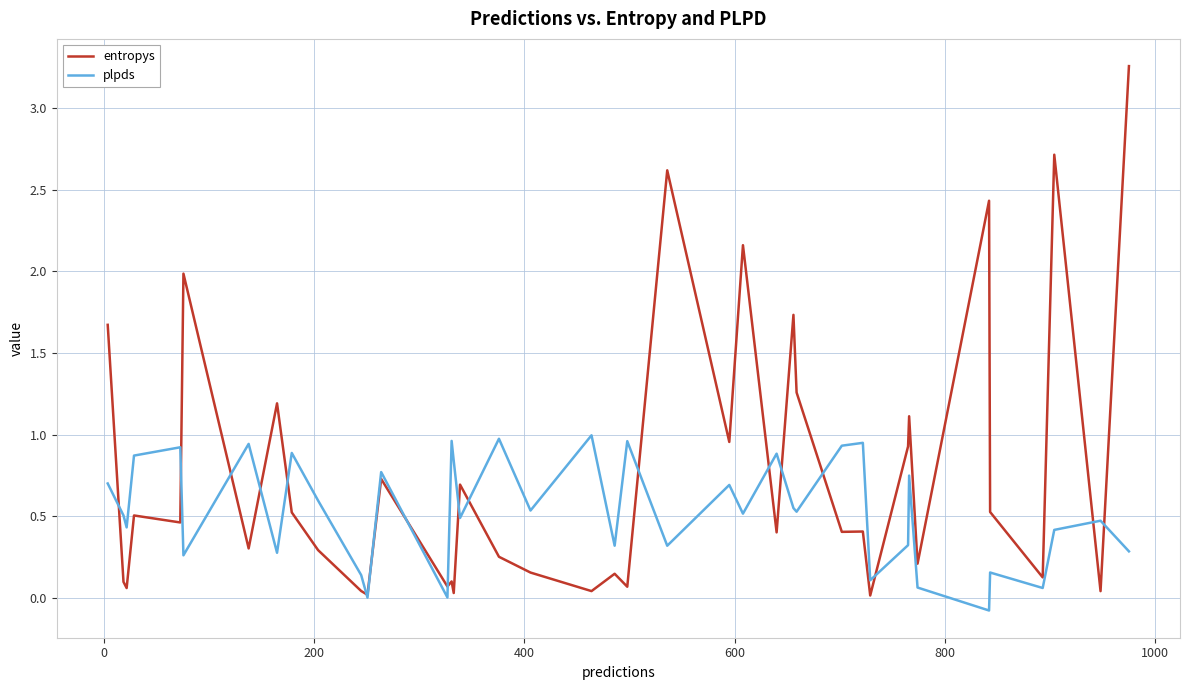

List the series in order of their overall mean, highest first.

entropys, plpds